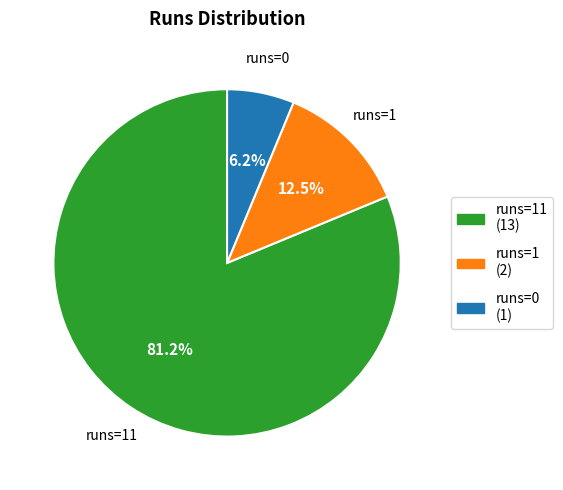

Does any single category account for the majority?

Yes